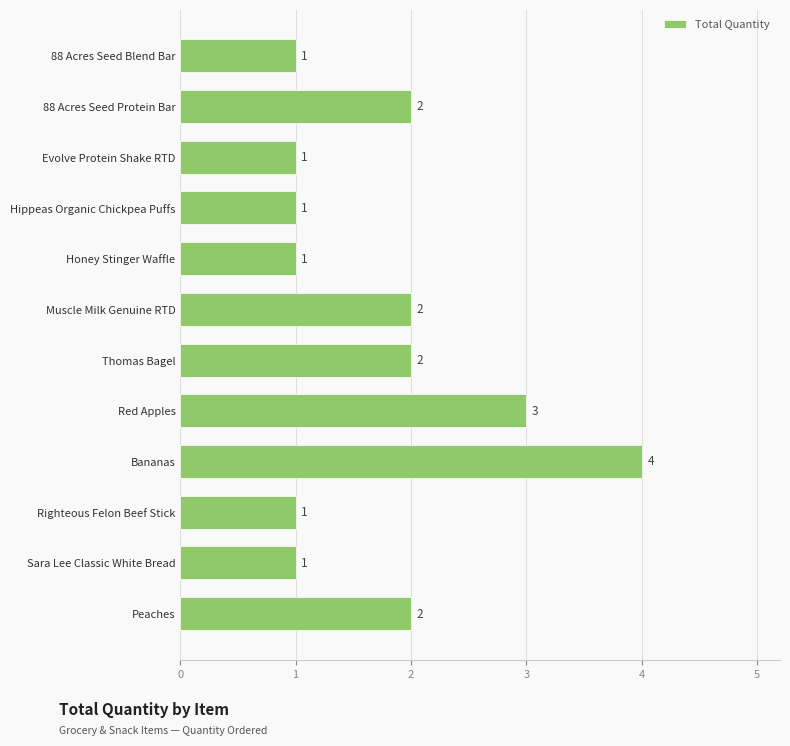

The chart shows a value of 0 at Evolve Protein Shake RTD. True or false?

False